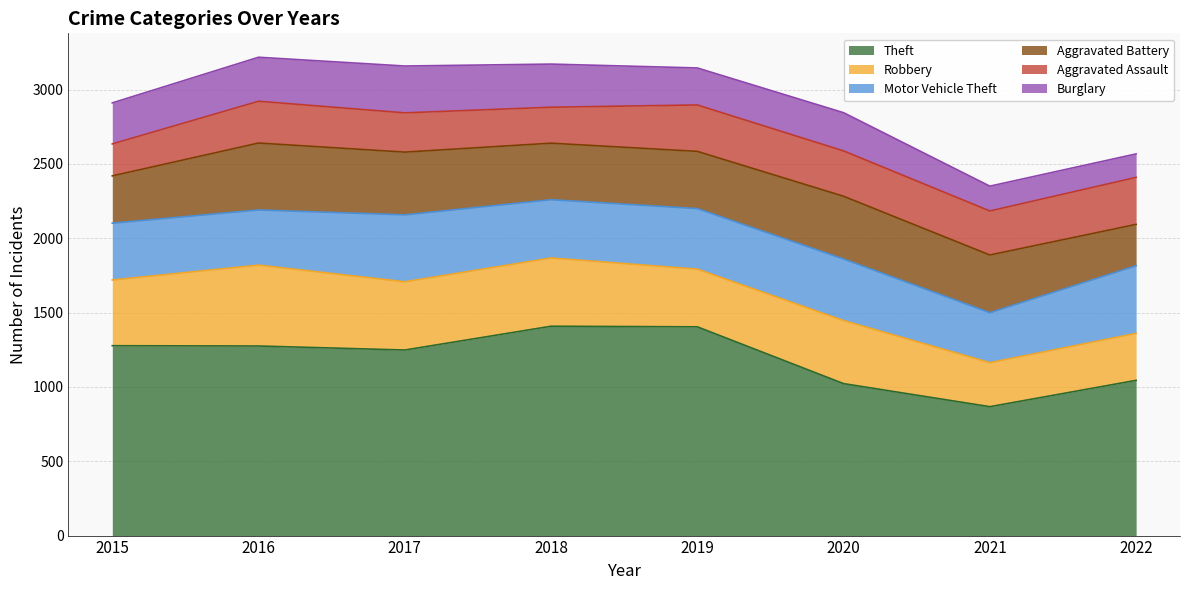

Rank the series by their maximum value, from lowest to highest.

Burglary, Aggravated Assault, Aggravated Battery, Motor Vehicle Theft, Robbery, Theft